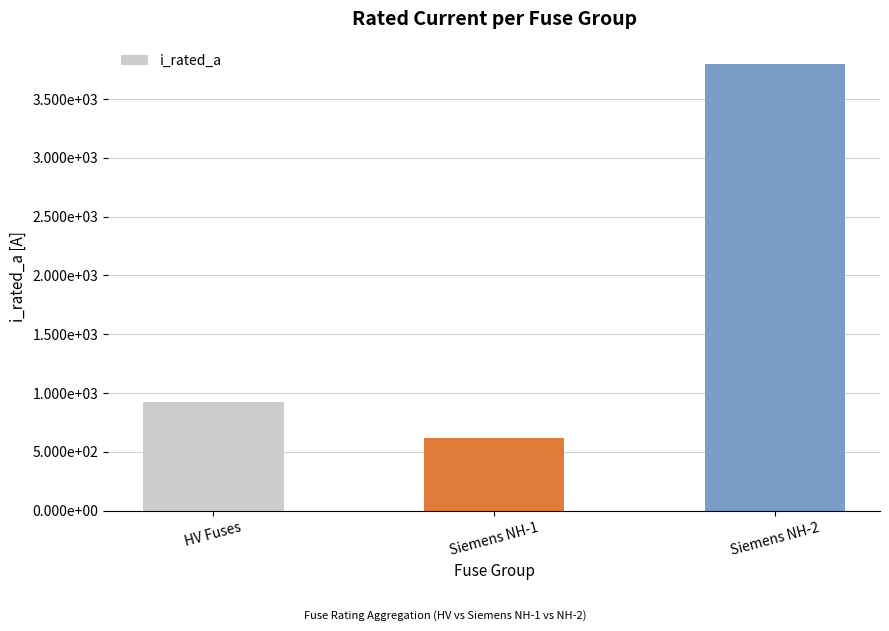

Are the bars horizontal?

No